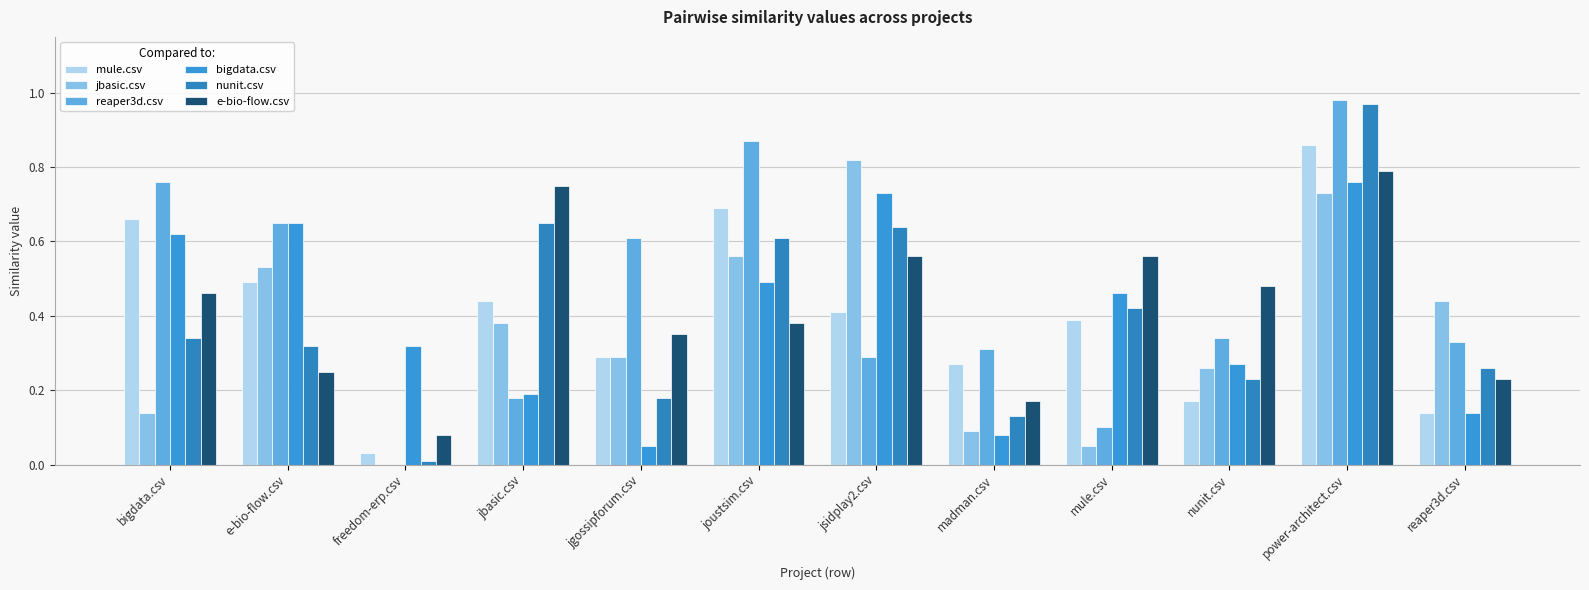

What is the difference between the bigdata.csv values at joustsim.csv and nunit.csv?

0.2